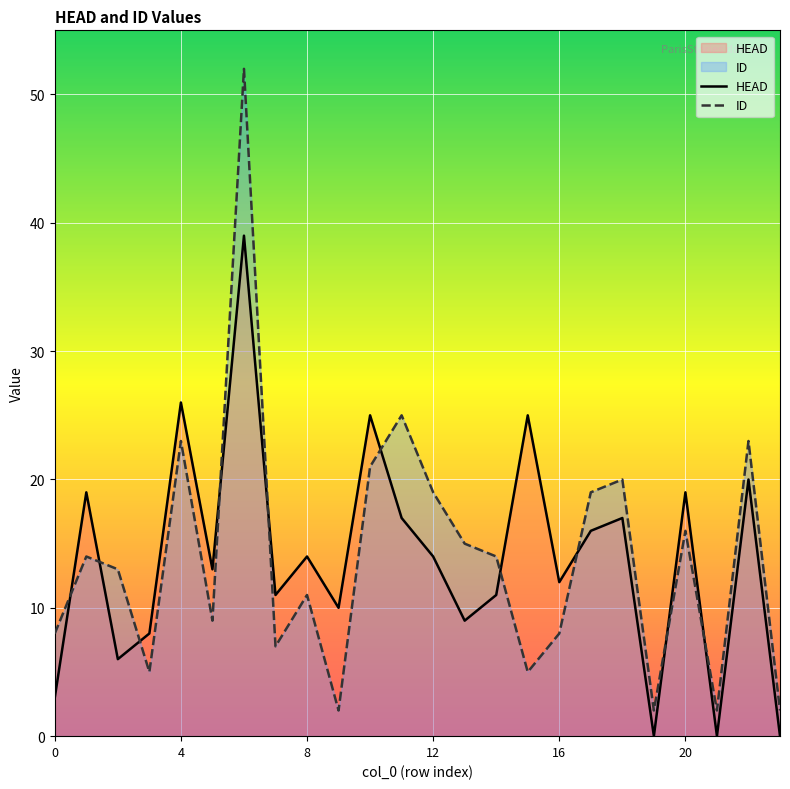

Is the value of ID at 16 greater than the value of HEAD at 13?

Yes